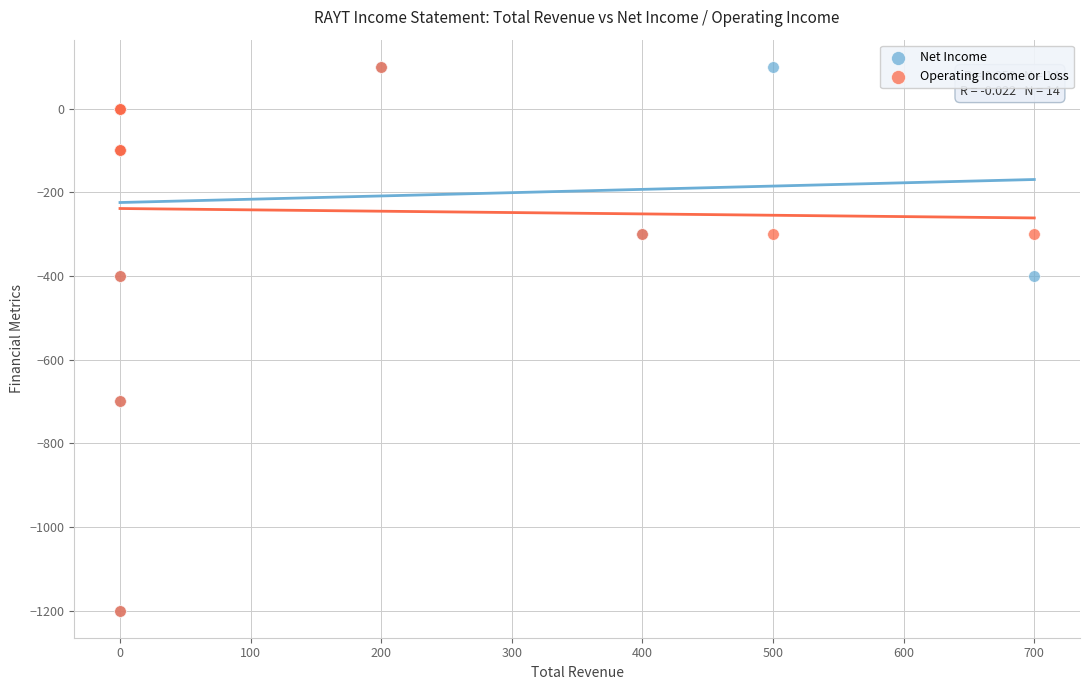

What are all the series names shown in the legend?

Net Income, Operating Income or Loss